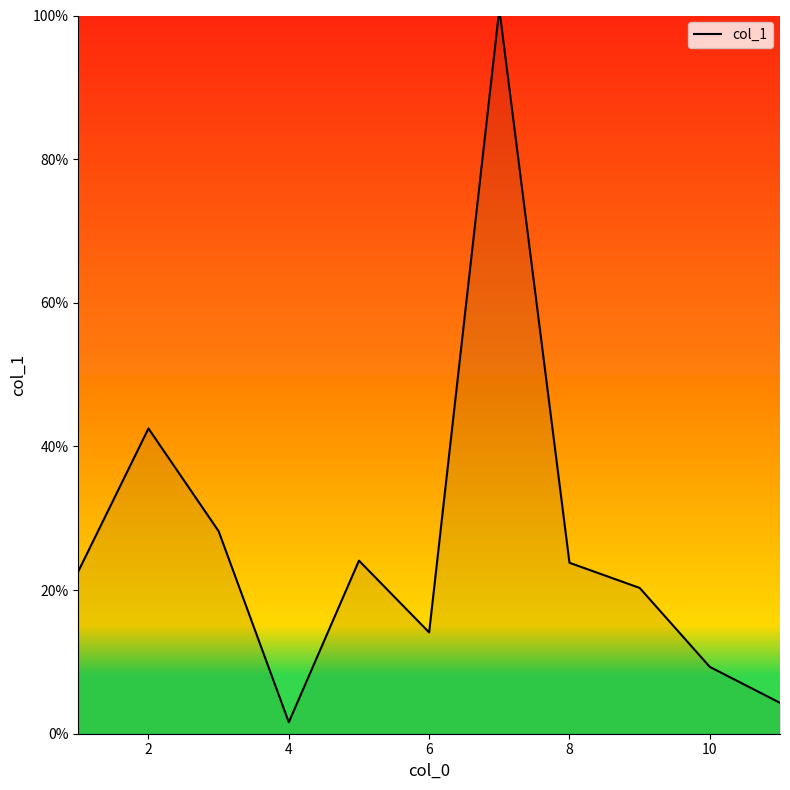

What is the maximum value shown in the chart?

100.9